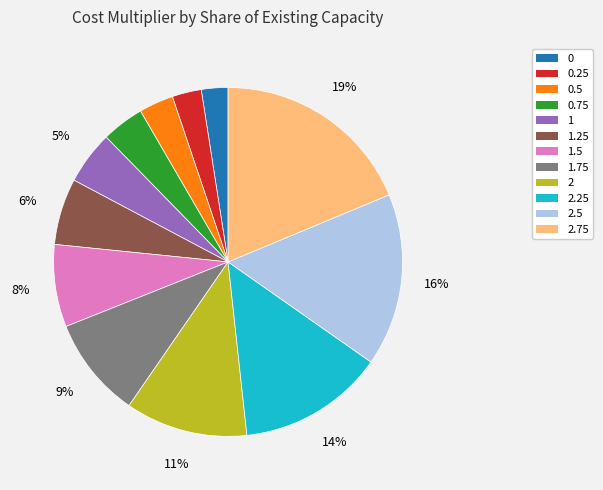

How many segments does this pie chart have?

12